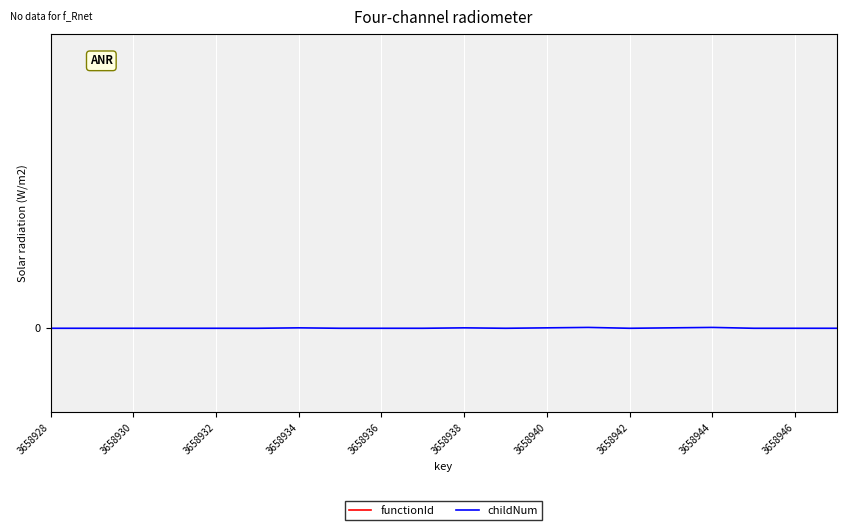

True or false: functionId has more than 0 points higher than both neighbors.

False